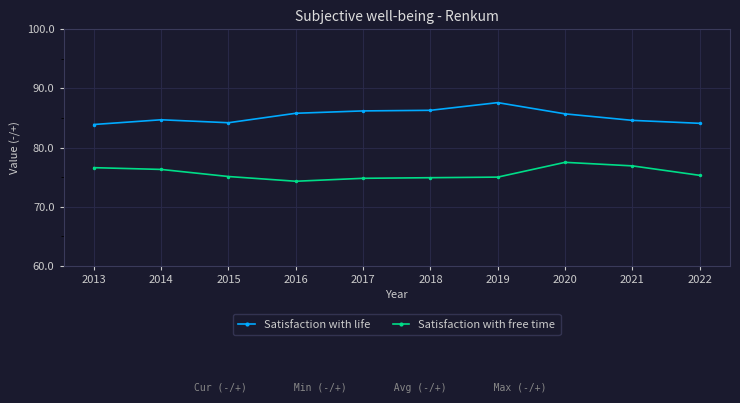

Read the Satisfaction with life value at 2021.

84.6